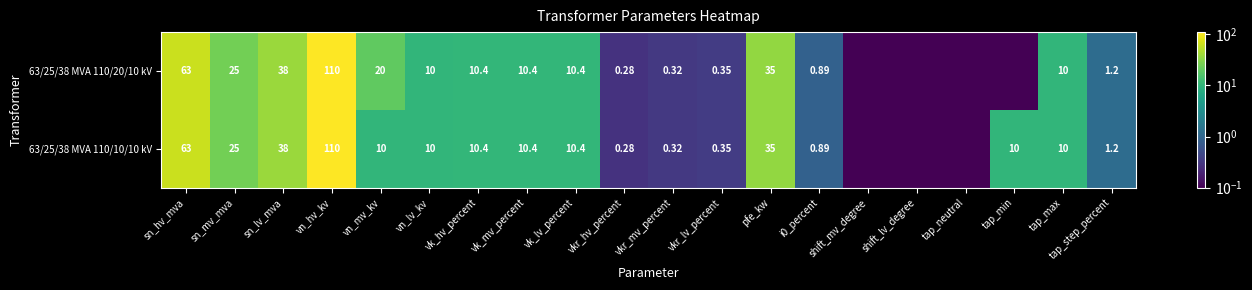

What is the approximate value of 63/25/38 MVA 110/20/10 kV at vk_lv_percent?

10.4